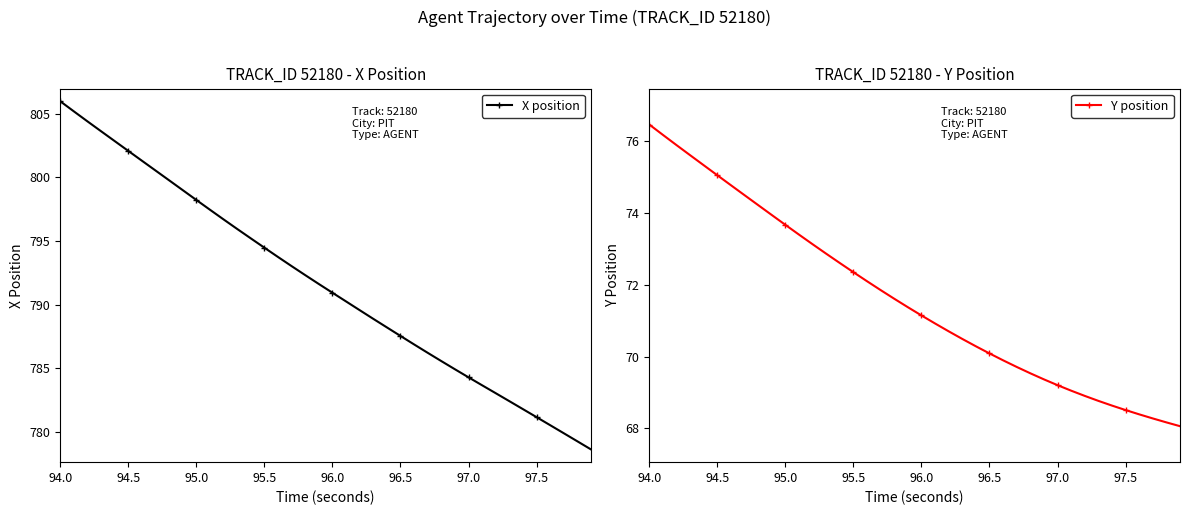

Which category has the highest value in the Y position series?

94.0